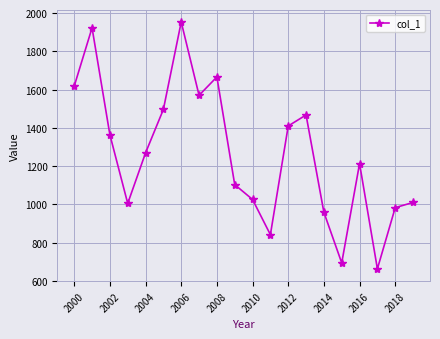

What is the maximum value shown in the chart?

1953.1